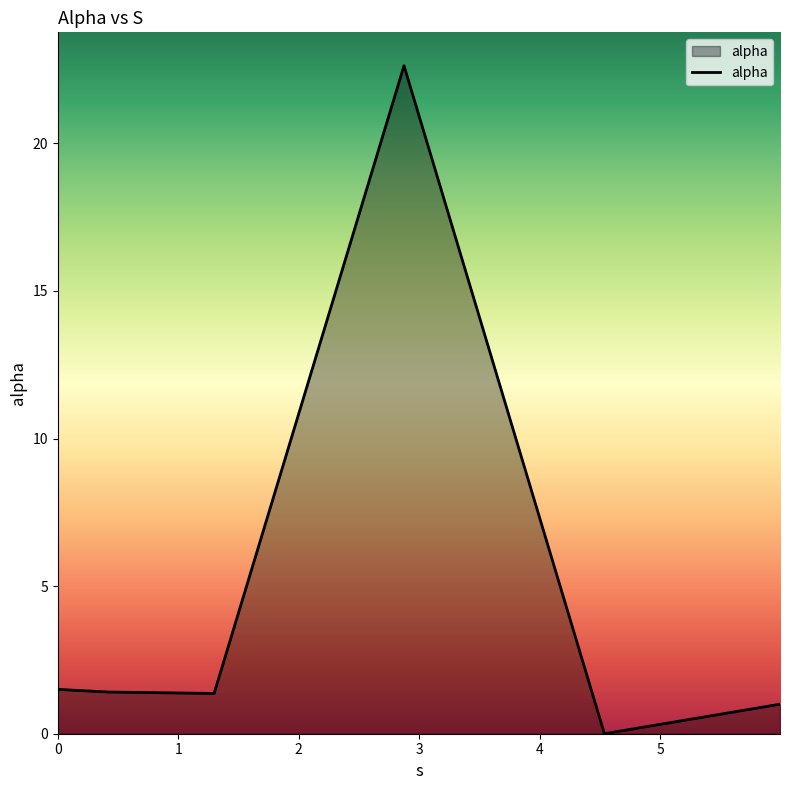

What is the maximum value shown in the chart?

22.6